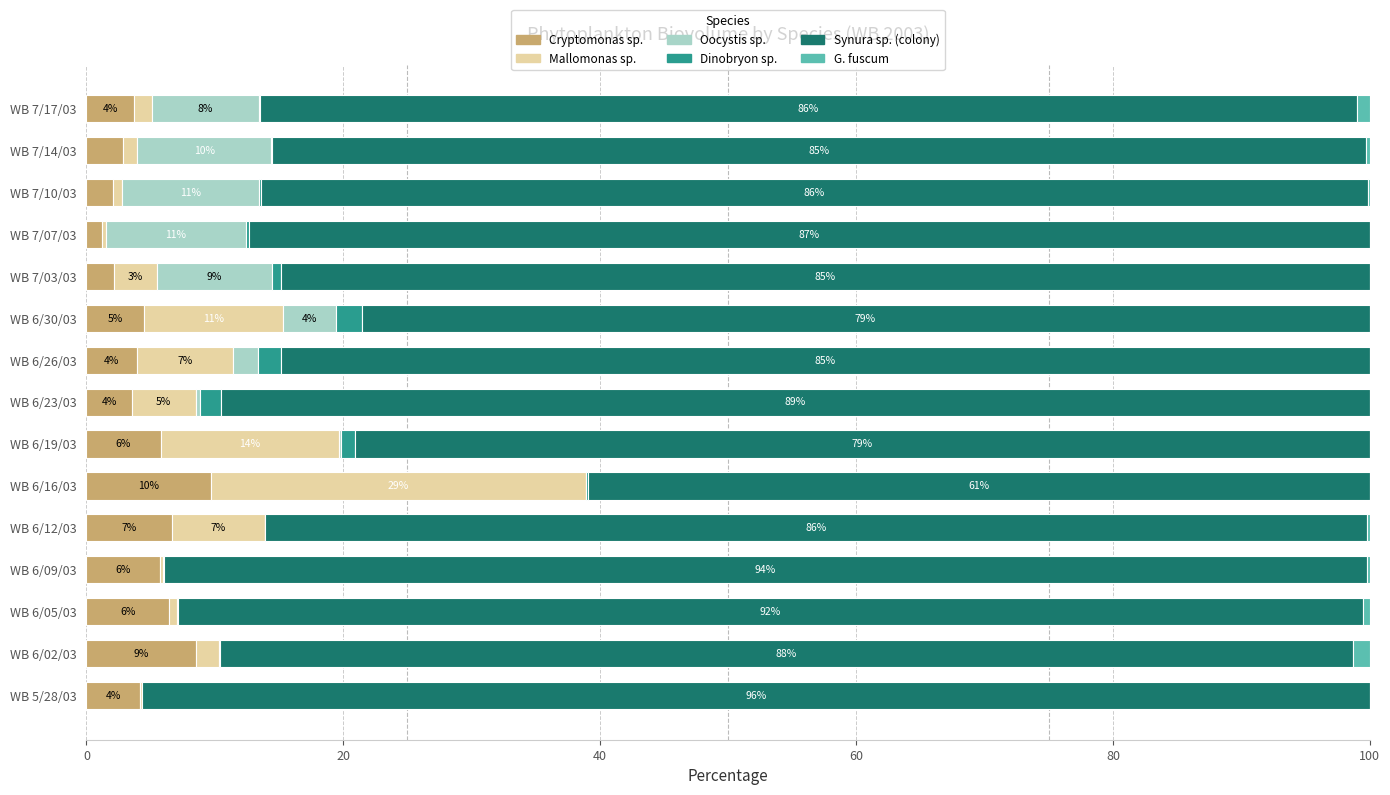

What are all the series names shown in the legend?

Cryptomonas sp., Mallomonas sp., Oocystis sp., Dinobryon sp., Synura sp. (colony), G. fuscum